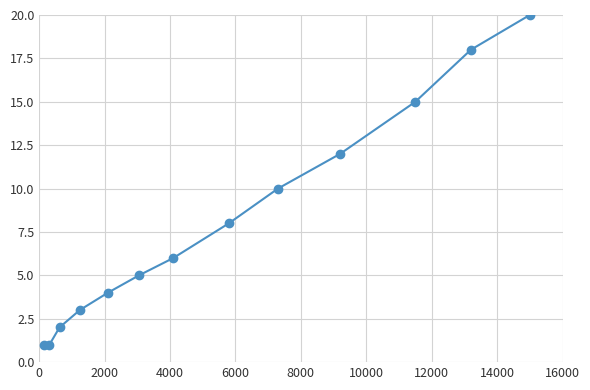

What is the average value?

8